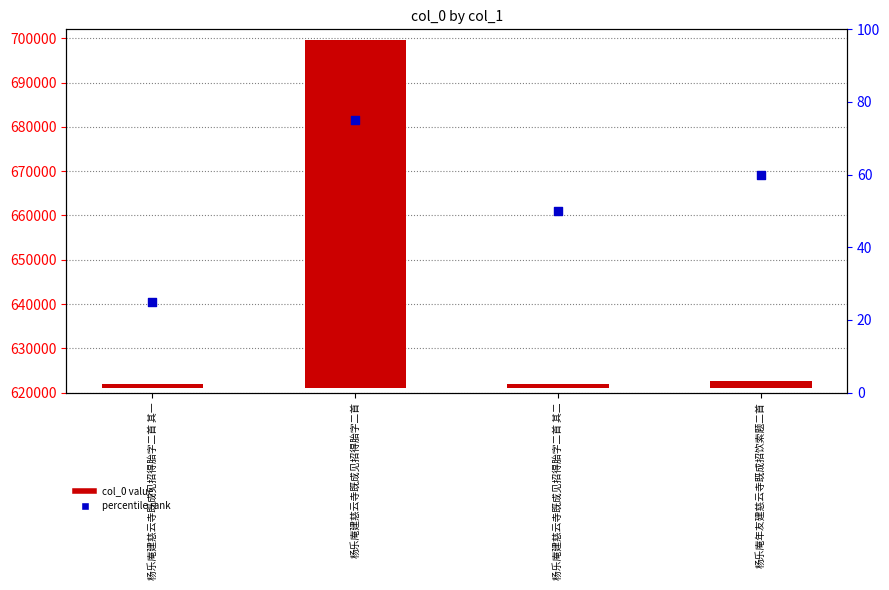

What is the total value across all series at 杨乐庵建慈云寺既成见招得胎字二首?

78725